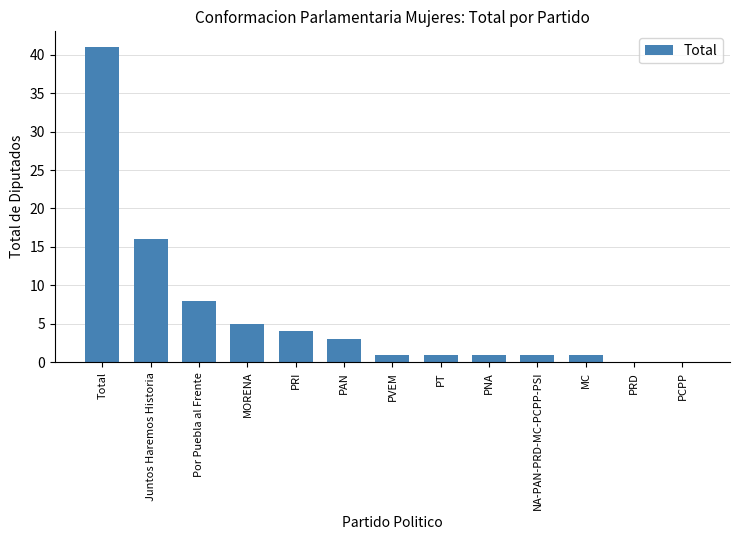

What is the maximum value shown in the chart?

41